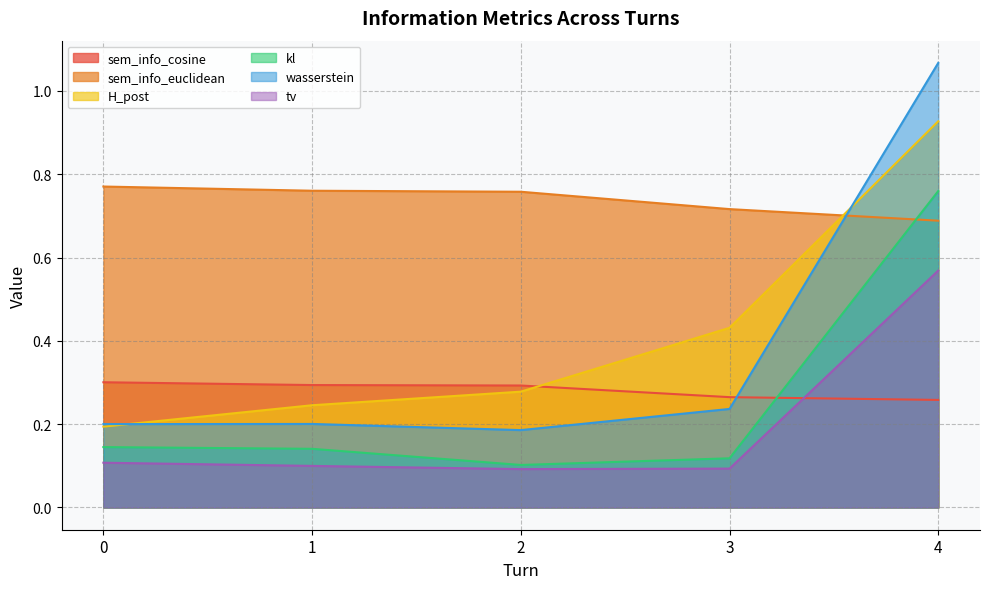

What is the minimum value for sem_info_cosine?

0.3